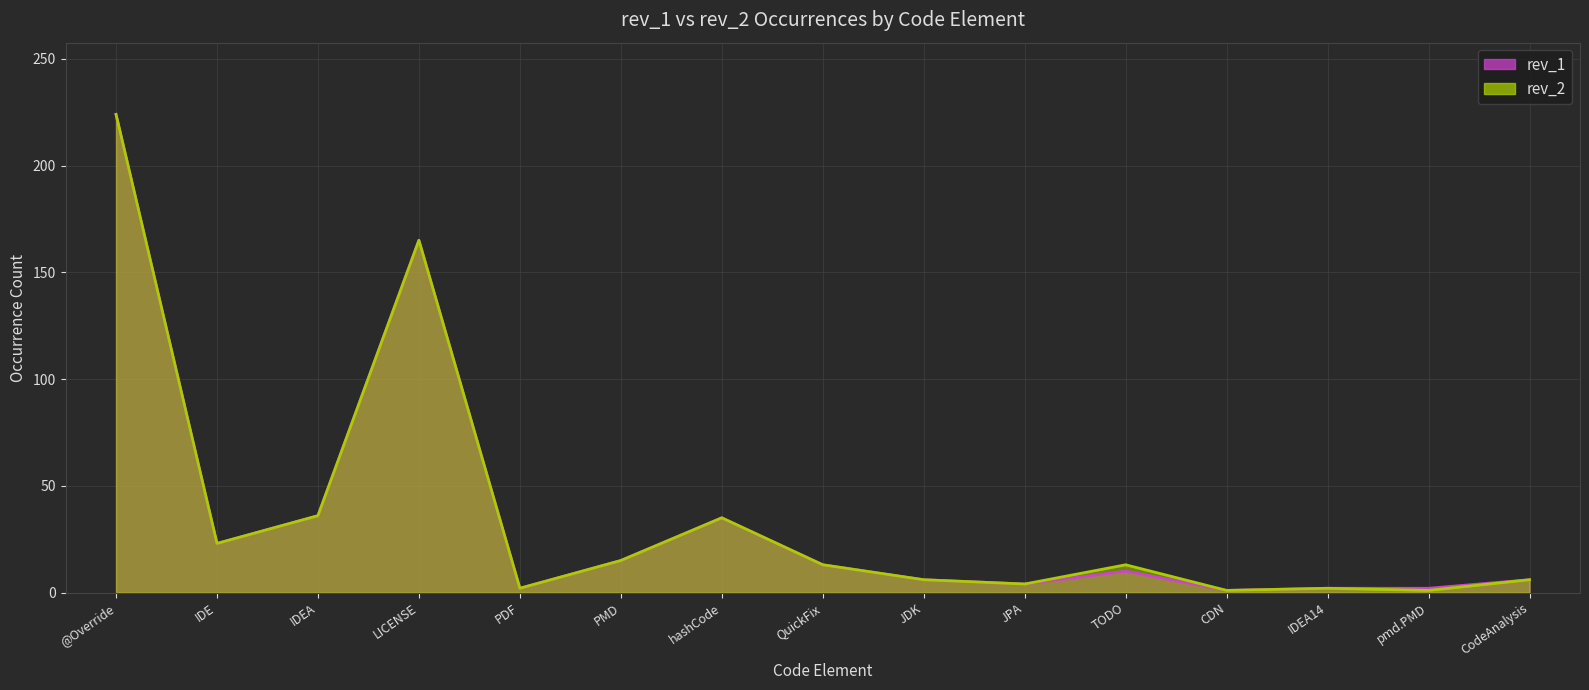

At which category is the sum across all series the highest?

@Override